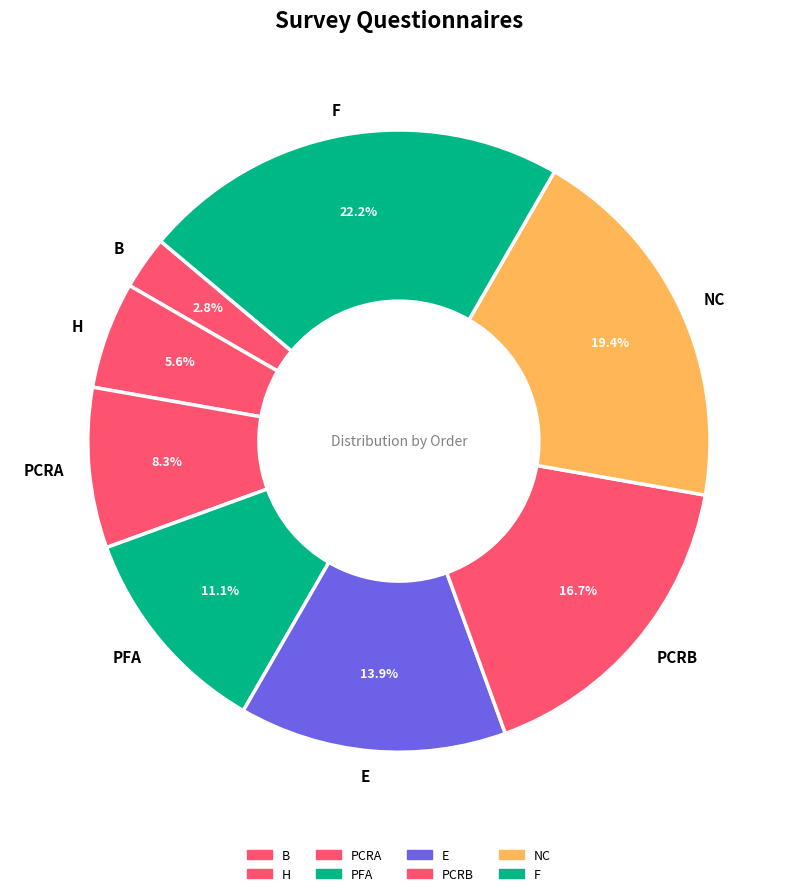

Is there any slice that represents more than half of the pie?

No